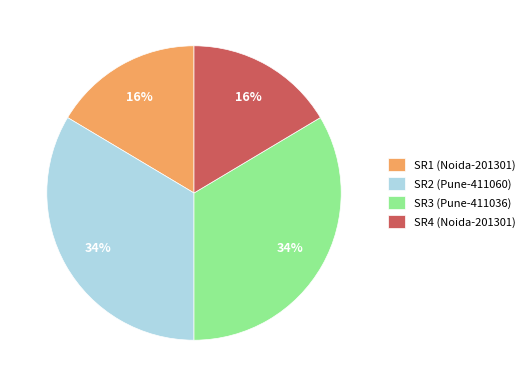

Is there a majority slice in this chart?

No